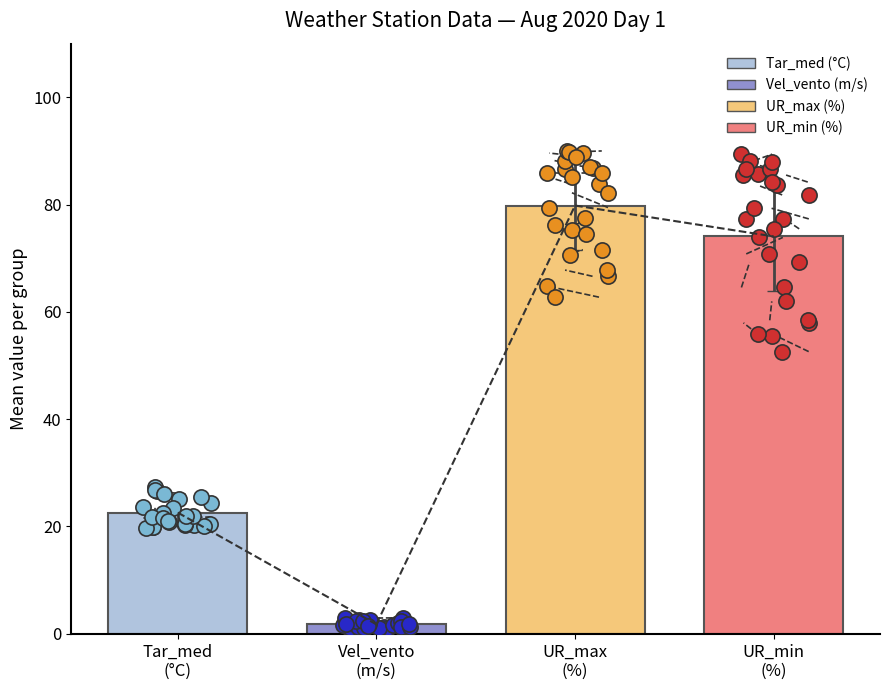

Which series contains the lowest Y value?

Vel_vento (m/s)